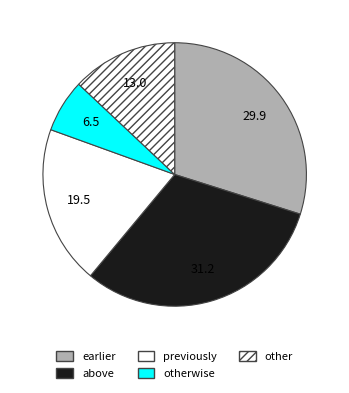

Count the number of slices in the pie.

5